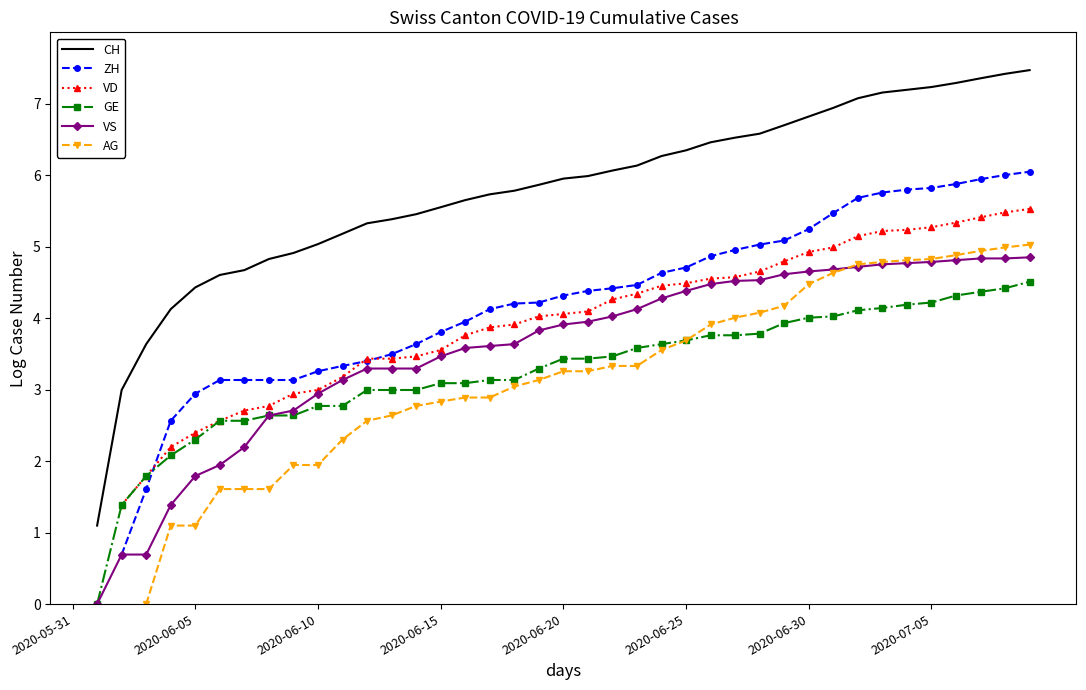

Is the value of VD at 20 greater than the value of ZH at 2020-06-10?

Yes